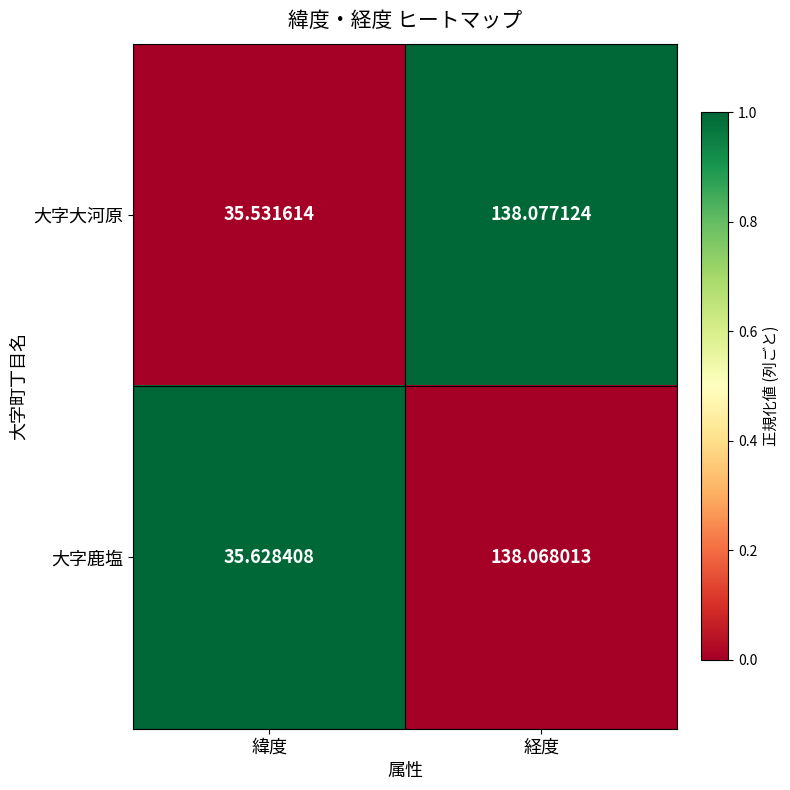

At which category is the sum across all series the highest?

経度